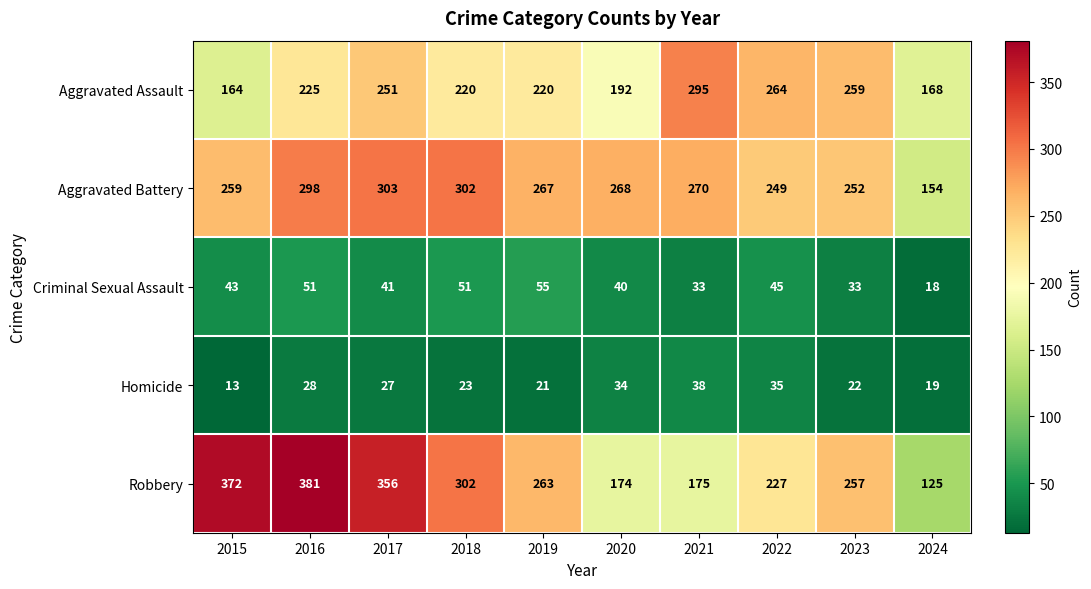

Where is Aggravated Battery nearest to the value 228?

2022